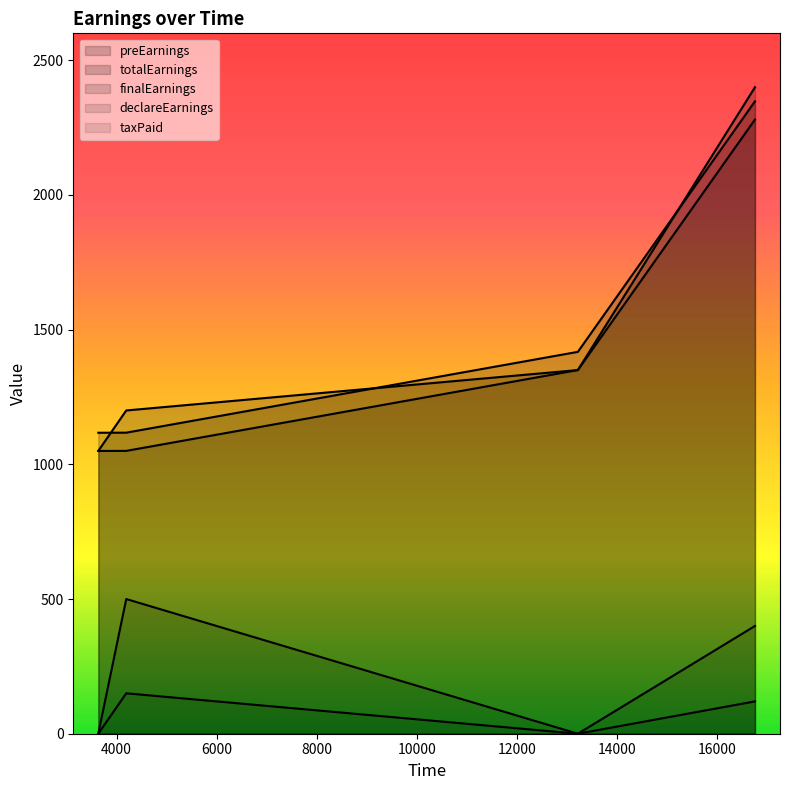

How many lines are shown in the chart?

5